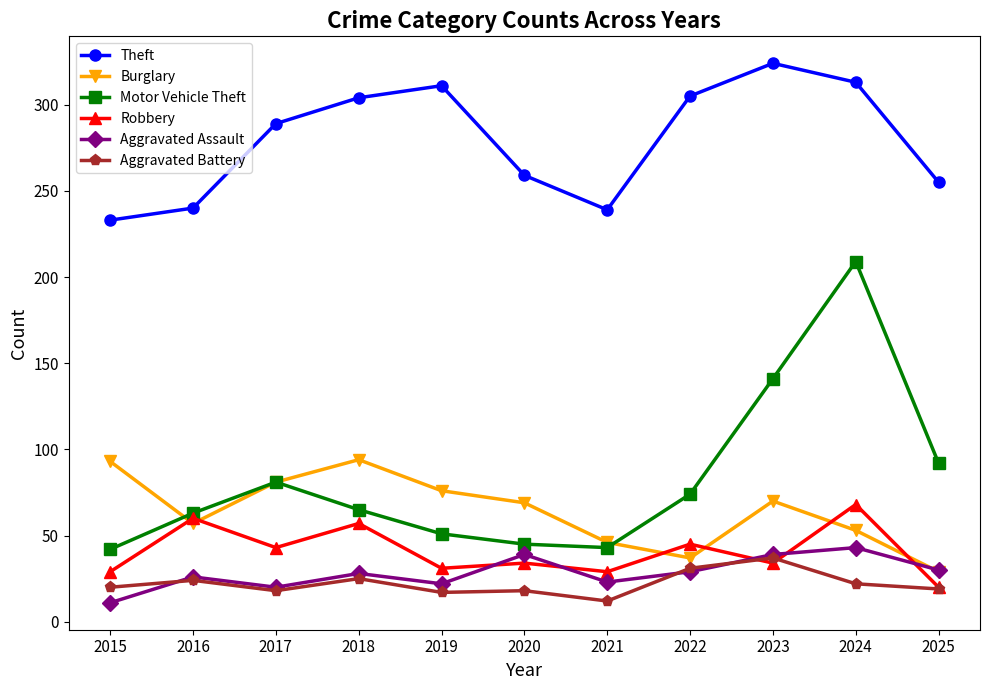

What is the maximum value for Burglary?

94